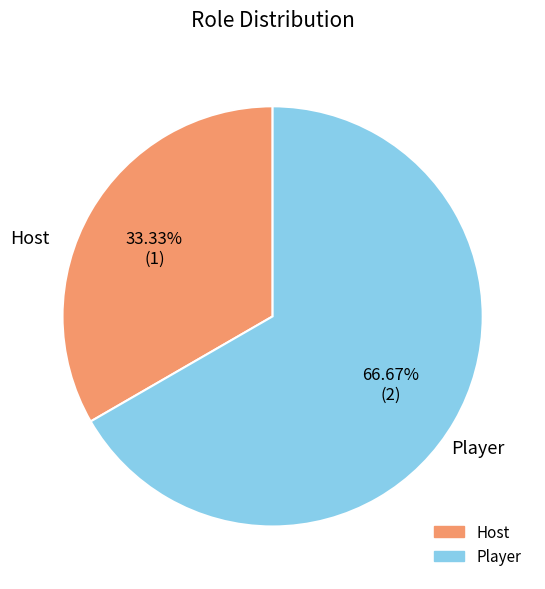

What is the ratio of the value at Player to the value at Host?

2.0